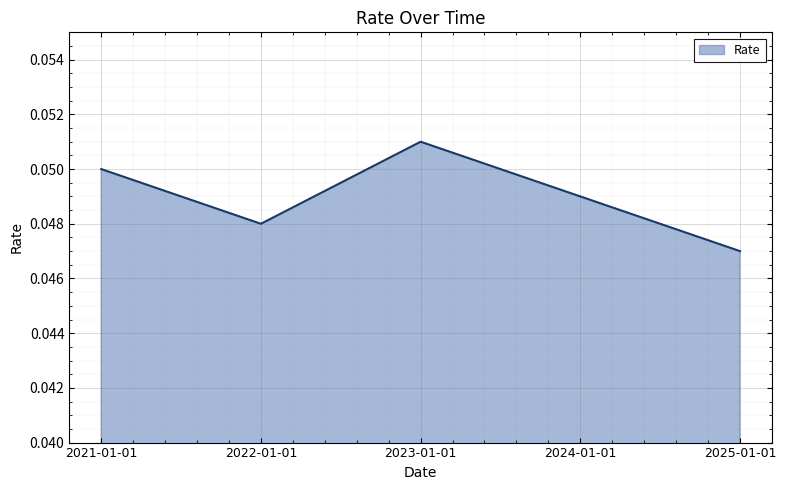

At which category does the data reach its first local peak?

2023-01-01